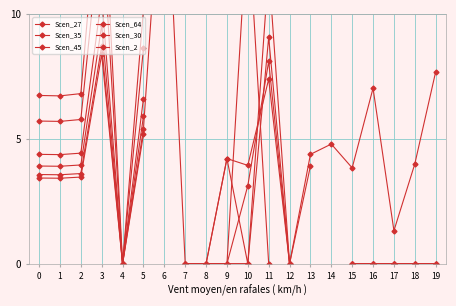

True or false: Scen_2 and Scen_27 cross at least once.

True